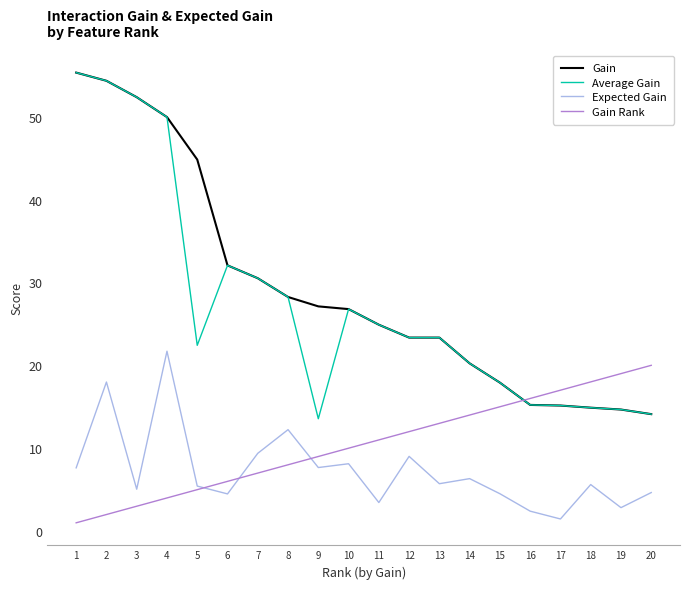

What is the smallest value displayed?

1.0